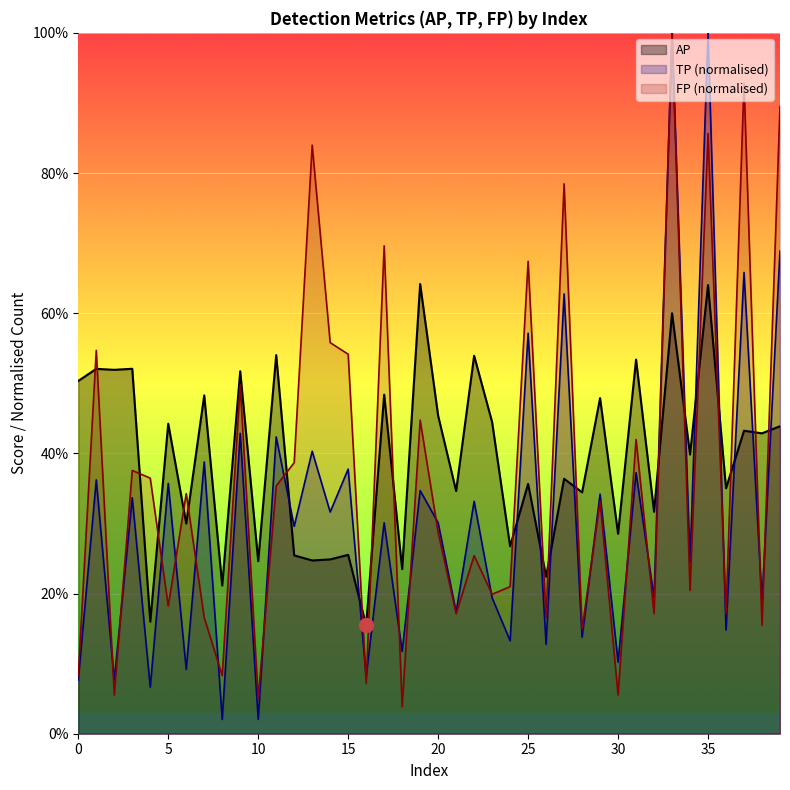

True or false: FP and AP cross at least once.

True